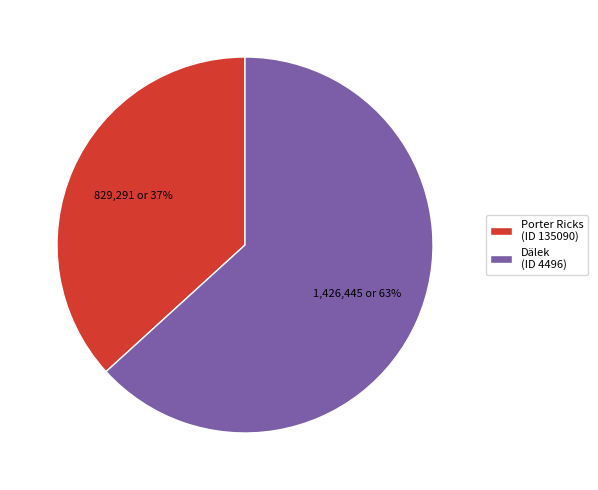

The Dälek (ID 4496) slice represents 71% of the pie. True or false?

False